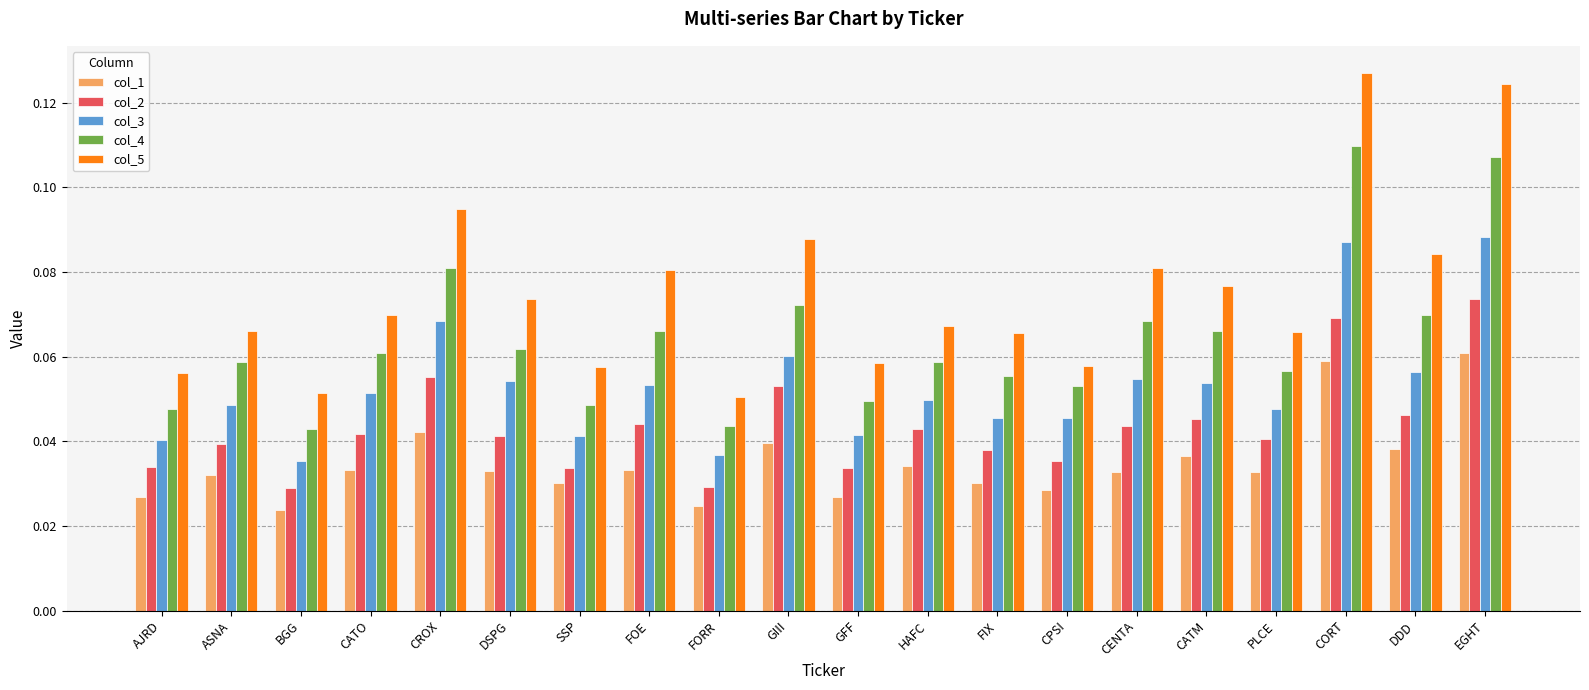

What is the sum of all col_4 values?

1.3